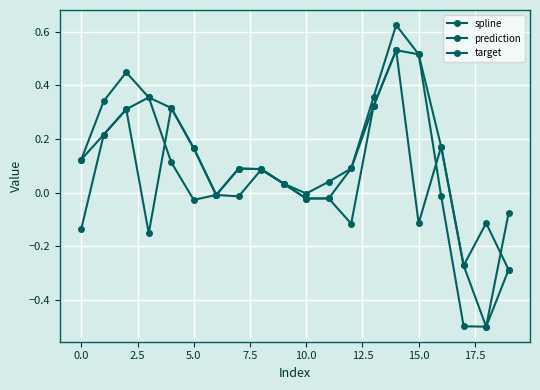

Rank the series by their average value, from lowest to highest.

prediction, target, spline